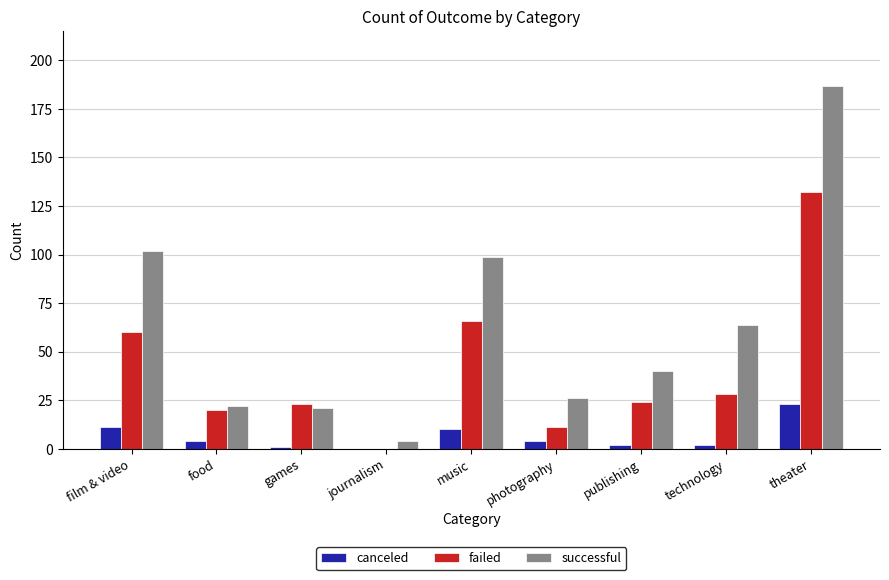

Which series changed the most between publishing and theater?

successful